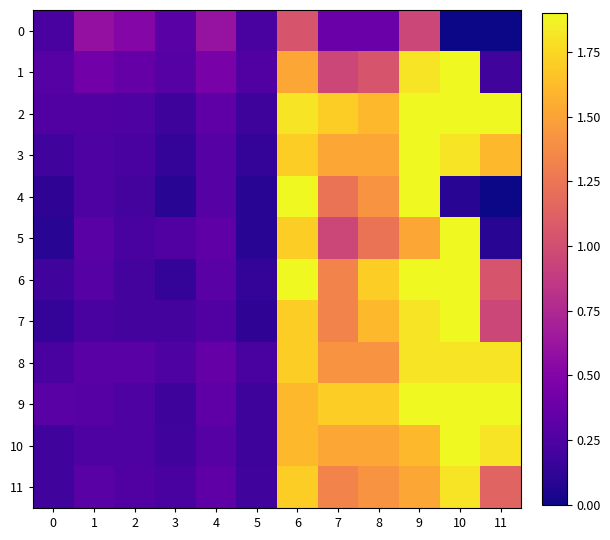

Rank the series by their maximum value, from highest to lowest.

1, 2, 3, 4, 5, 6, 7, 9, 10, 8, 11, 0